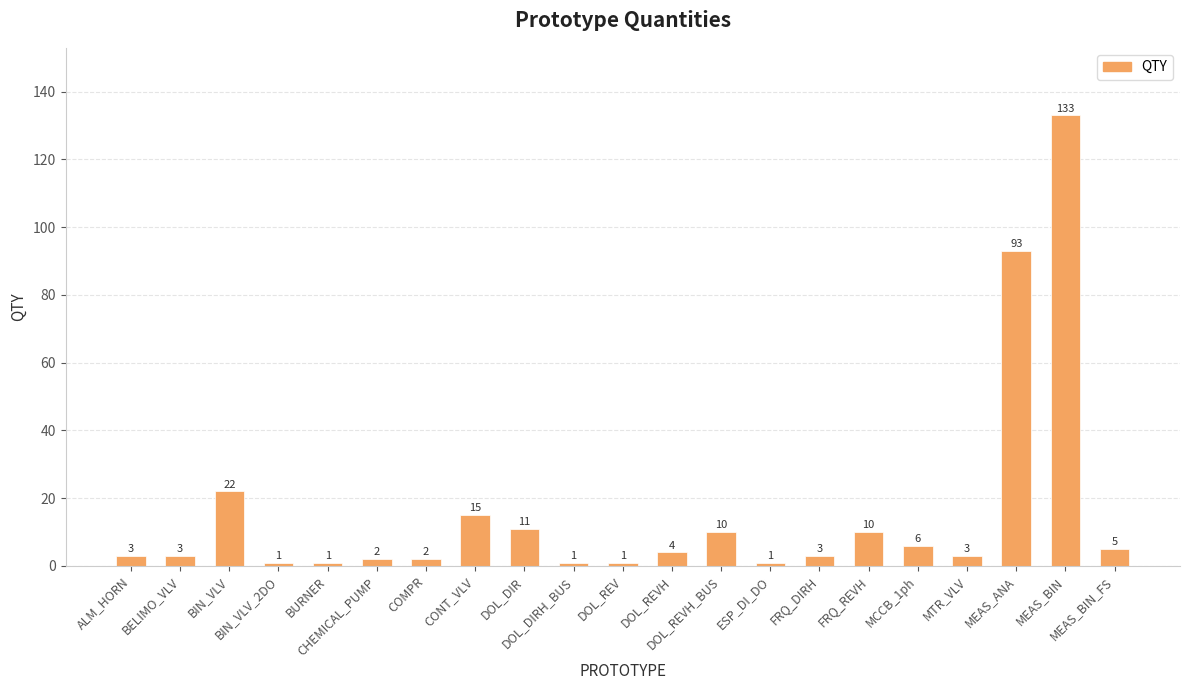

What is the value of the 10th bar from the left?

1